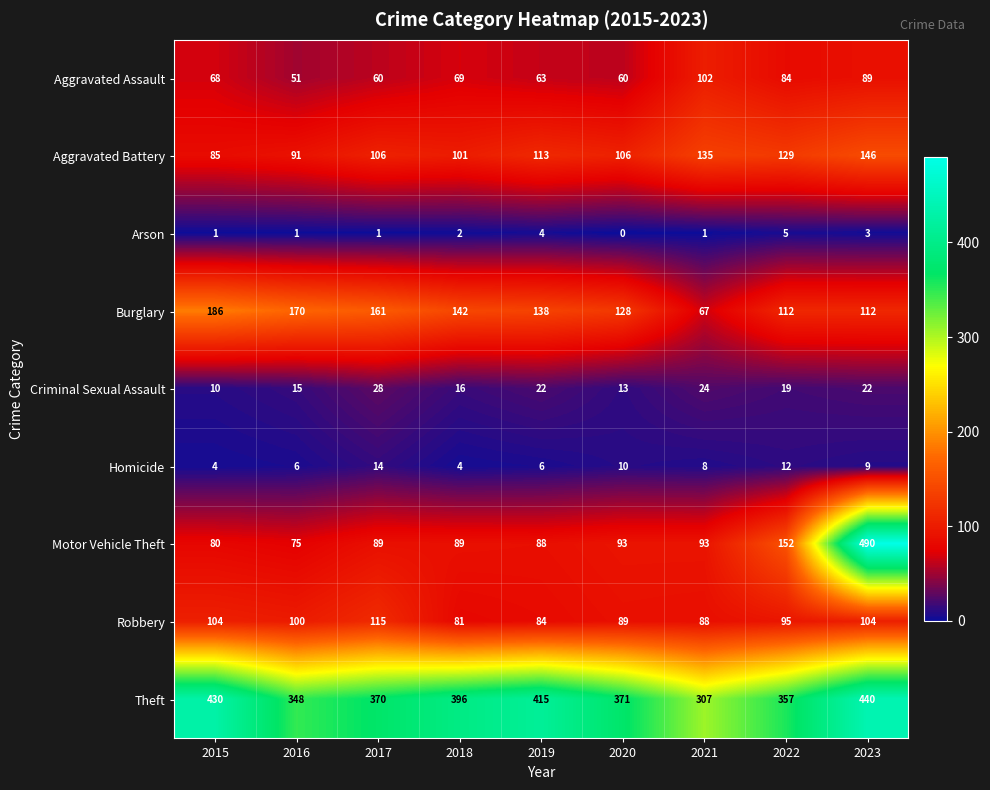

The Robbery series shows 140 at 2015. True or false?

False